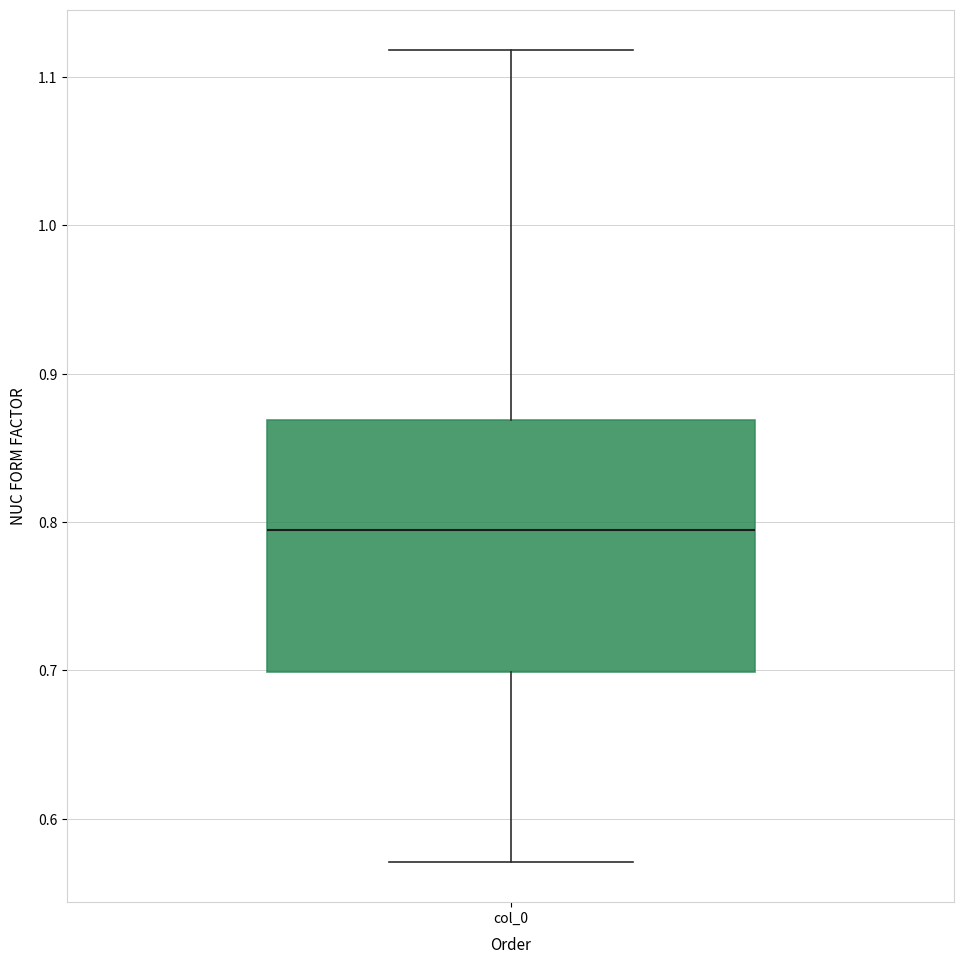

Where does the median line of the box for col_0 sit on the y-axis? The values are not printed on the chart, so give them approximately, as read against the axis.

0.79